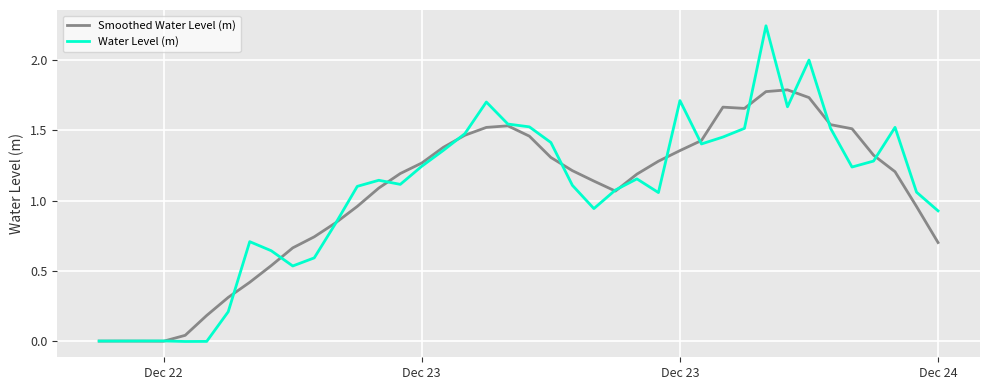

Which series has the largest range (max minus min)?

Water Level (m)